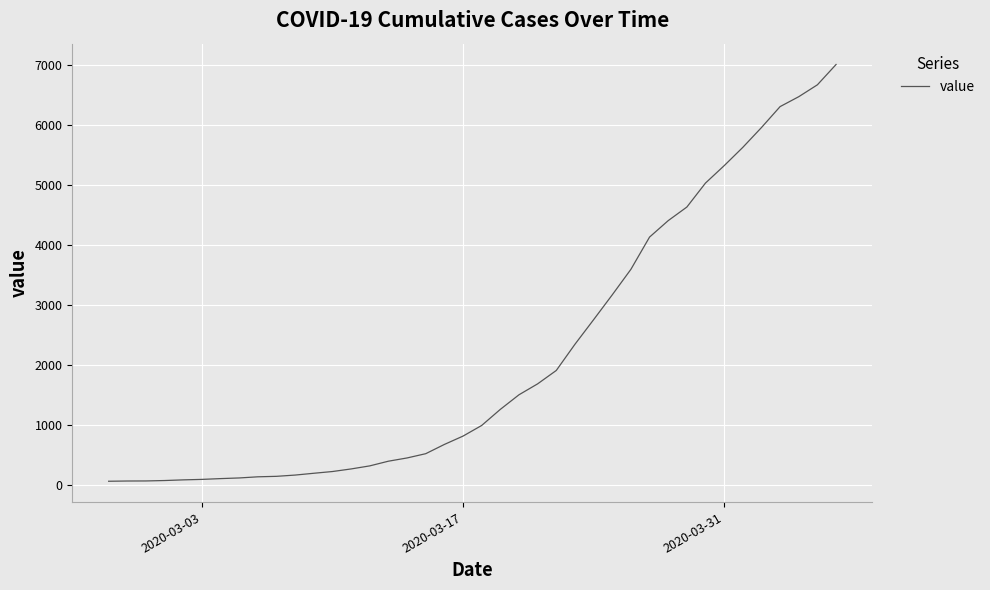

What is the difference between the maximum and minimum values?

6940